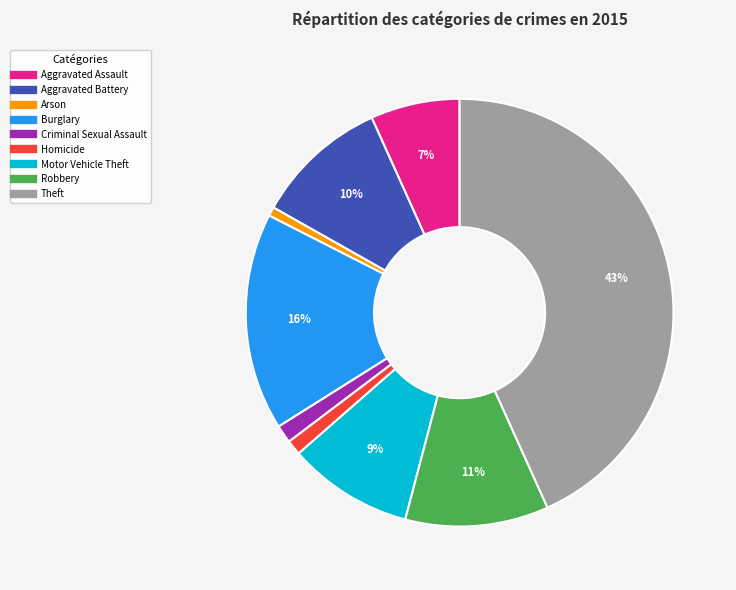

Is the sum of Burglary and Aggravated Battery greater than half?

No